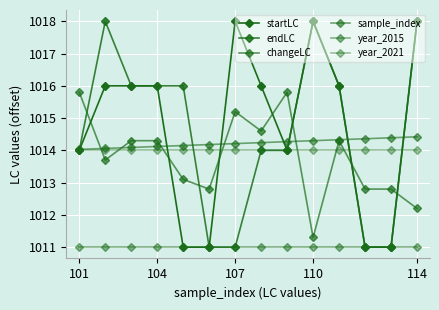

How many times do startLC and year_2021 cross each other?

4